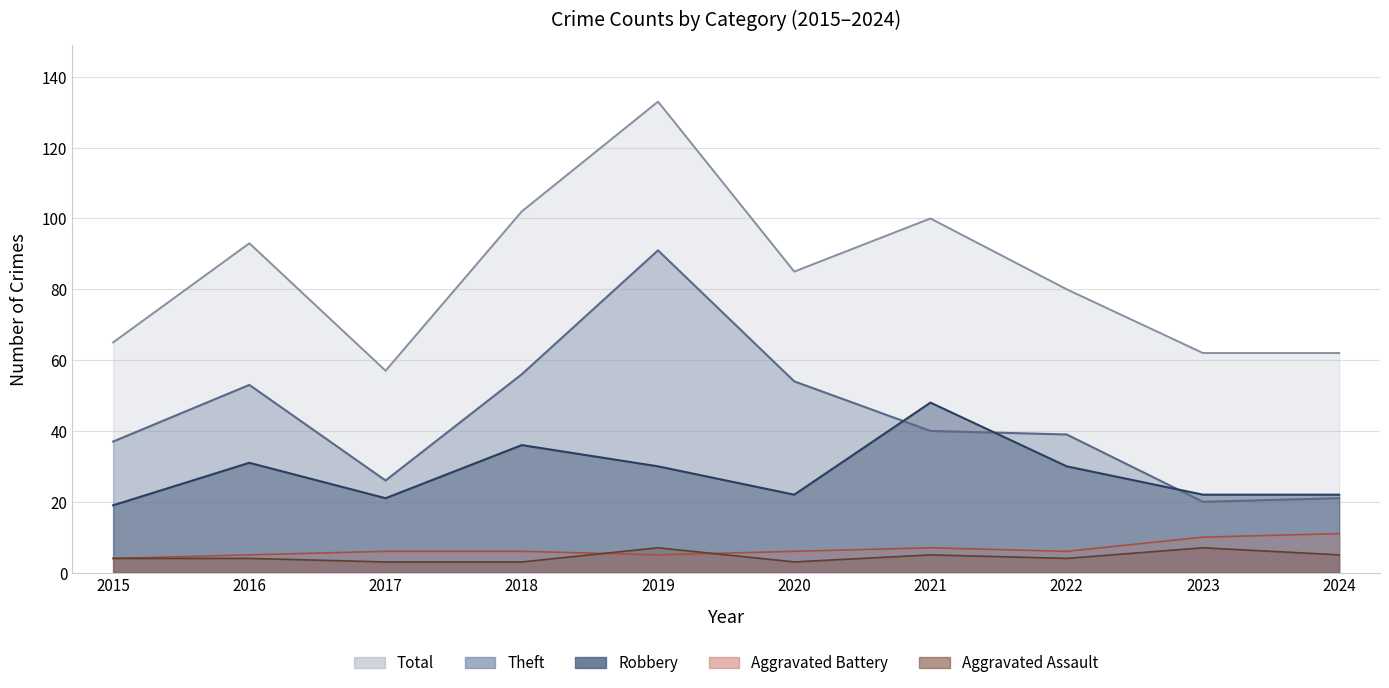

Which series has the largest total across all categories?

Total